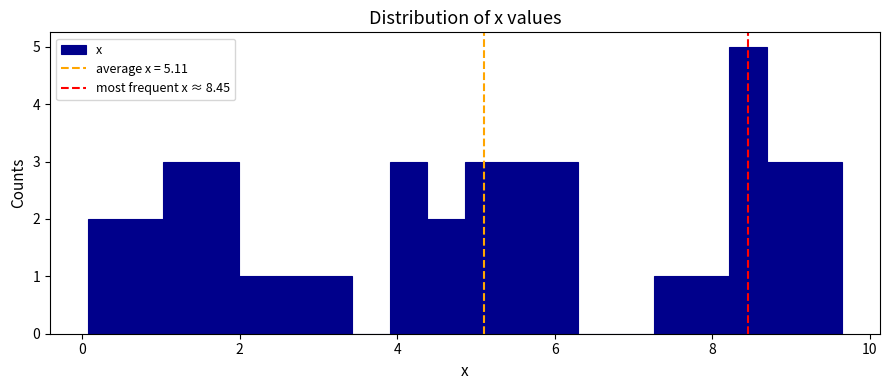

Read against the x-axis, roughly where is the centre of the tallest bar?

8.4